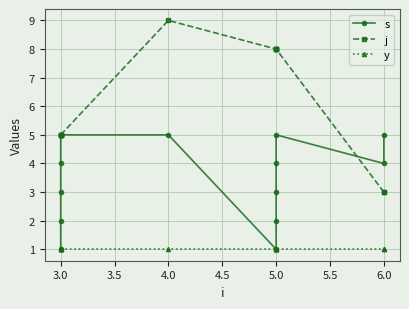

True or false: y and s intersect in this chart.

False